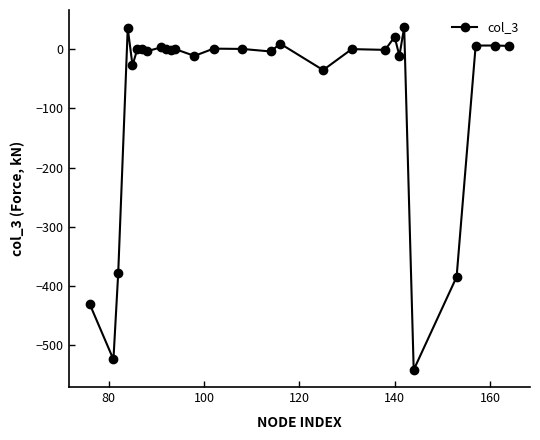

What is the maximum value shown in the chart?

37.7